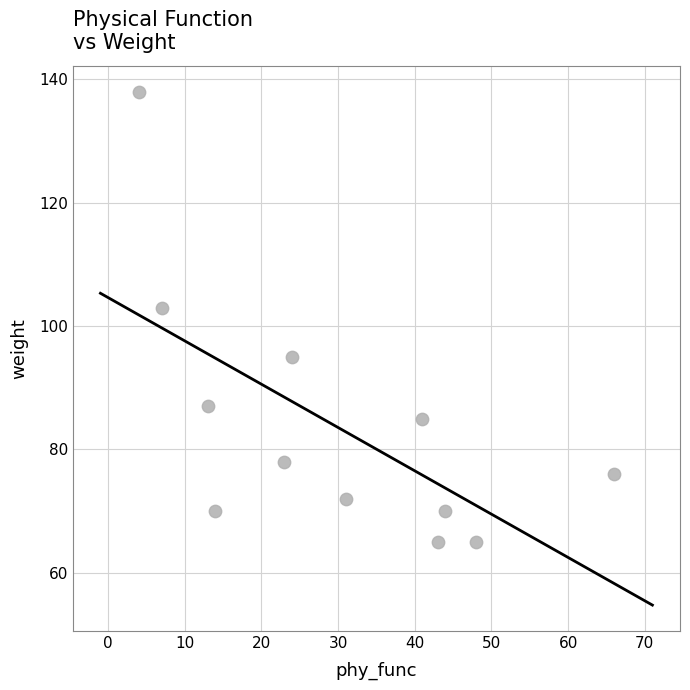

What is the average Y value?

84